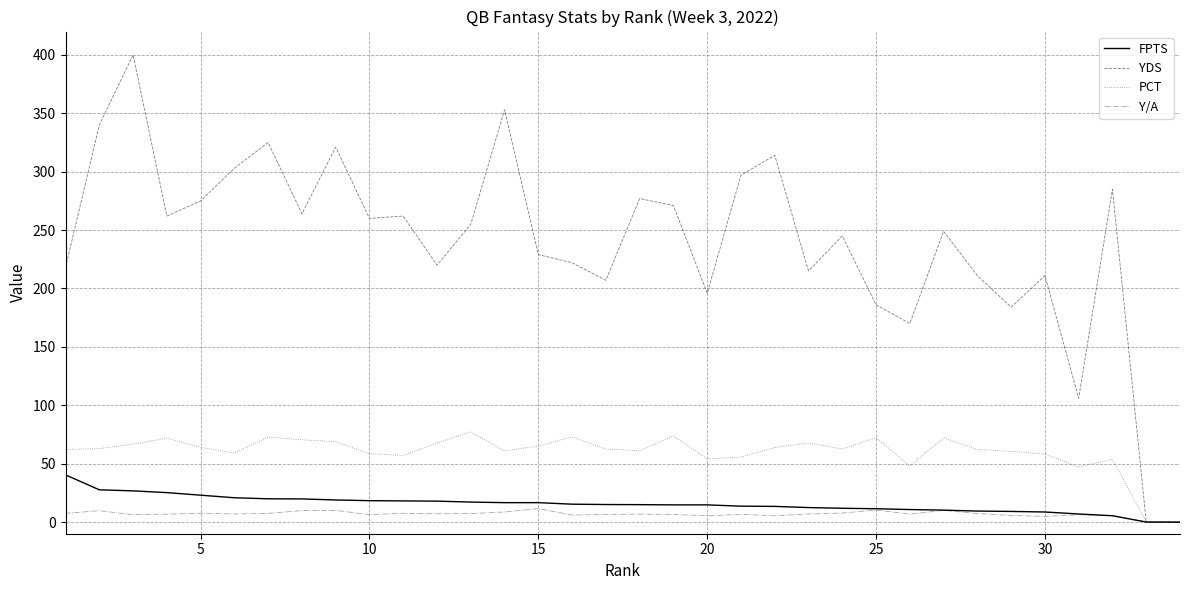

Rank the series by their maximum value, from lowest to highest.

Y/A, FPTS, PCT, YDS